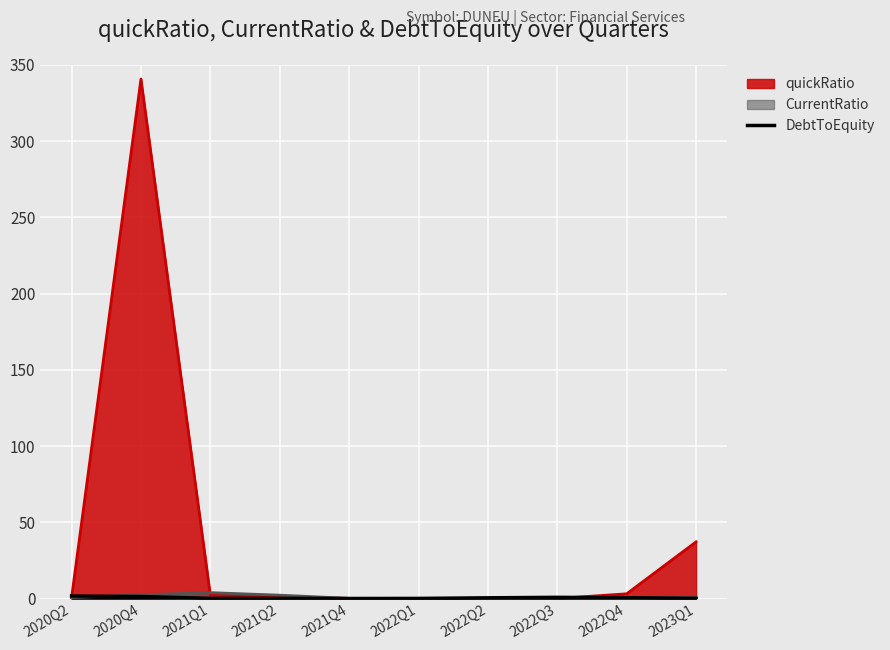

Where is CurrentRatio nearest to the value 1?

2023Q1